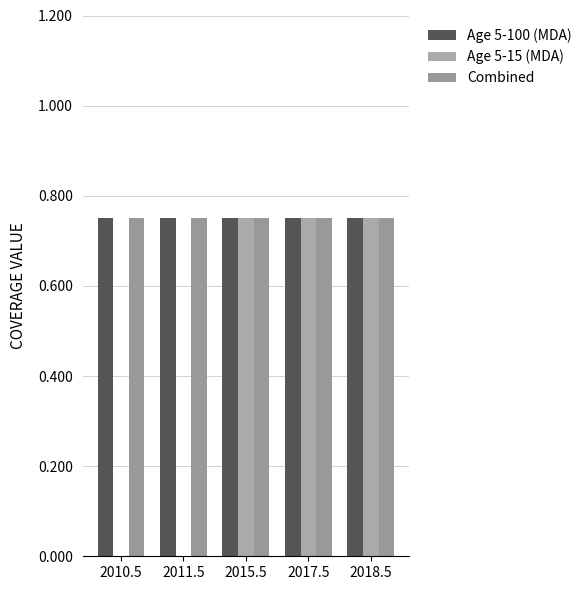

How many groups of bars are there?

5